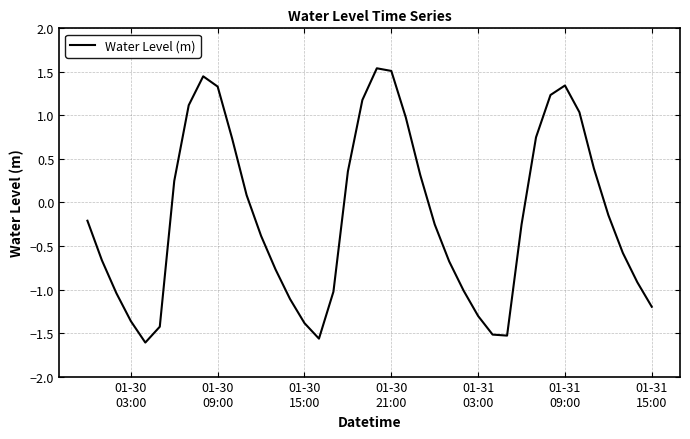

True or false: the data has more than 2 interior local peaks.

True